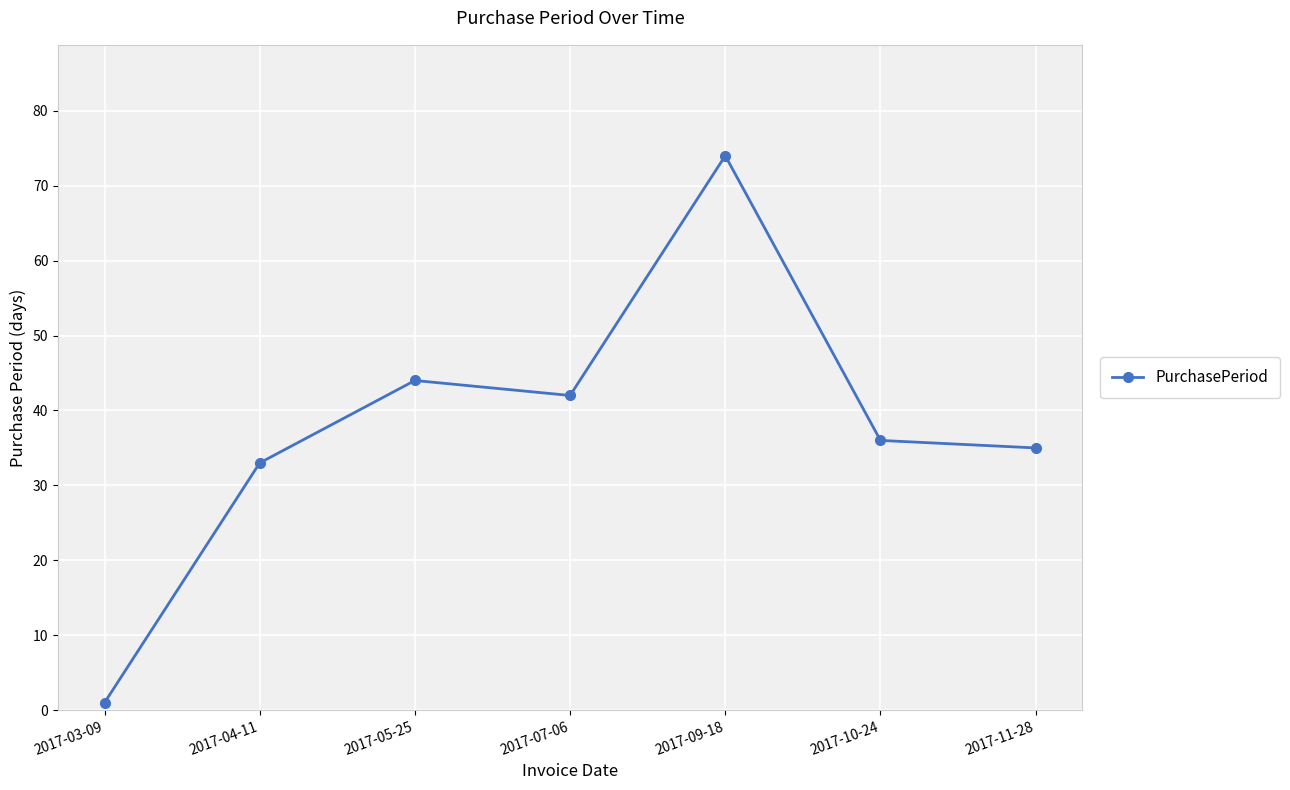

Rank the categories by value from highest to lowest.

2017-09-18, 2017-05-25, 2017-07-06, 2017-10-24, 2017-11-28, 2017-04-11, 2017-03-09